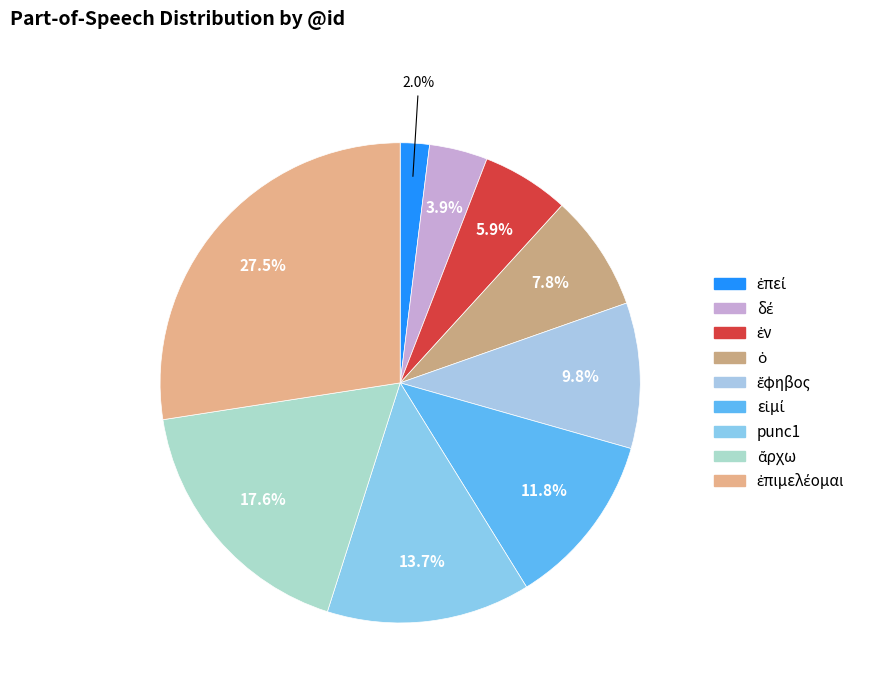

Which slice is the smallest?

ἐπεί